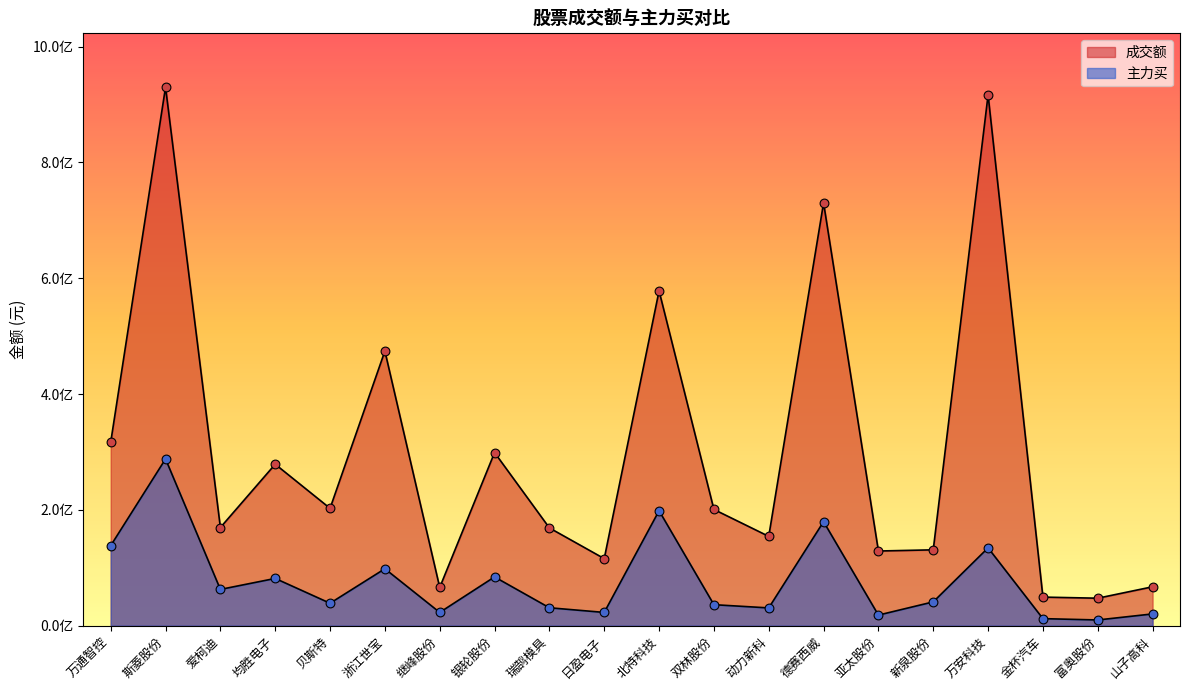

What are all the series names shown in the legend?

成交额, 主力买